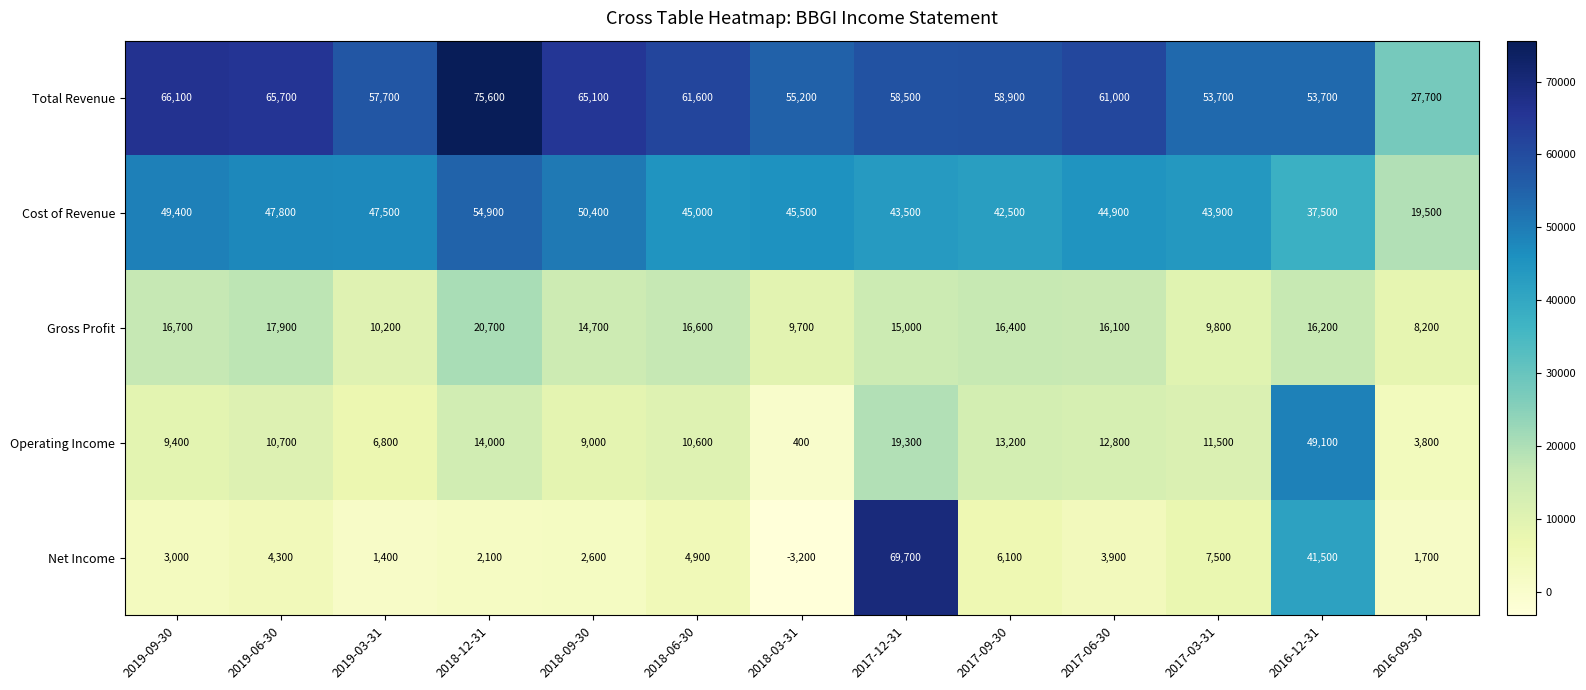

Is it true that Operating Income equals 9400 at 2019-09-30?

True